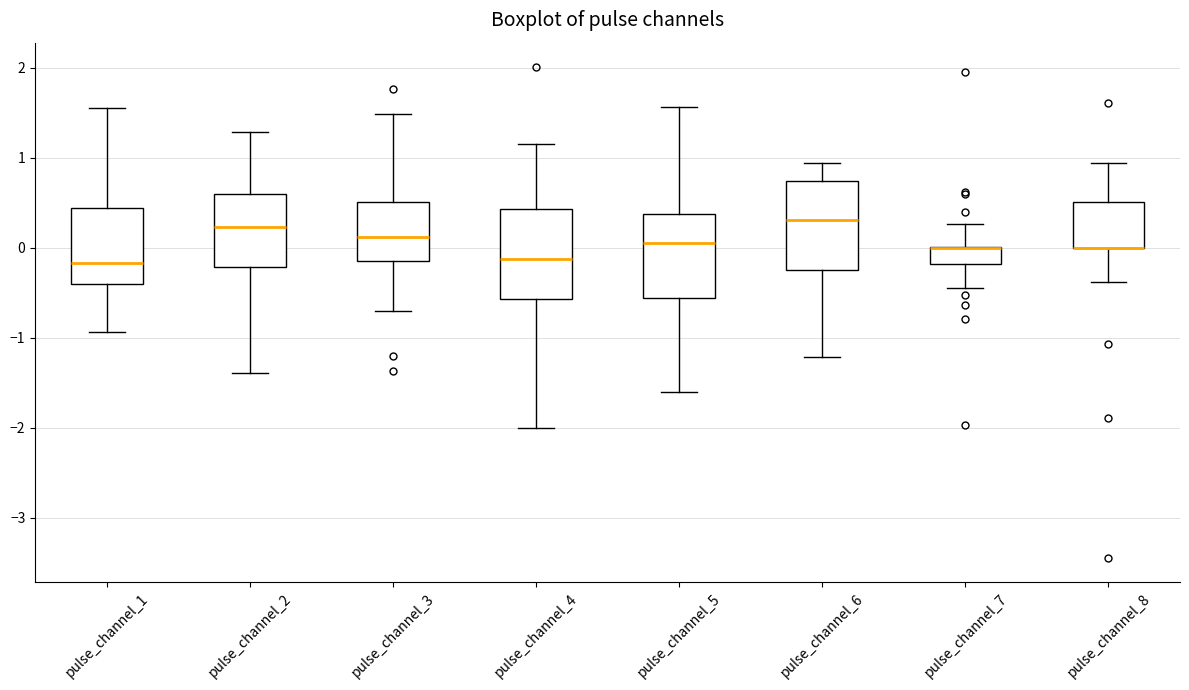

Where is the upper edge of the box for pulse_channel_8 on the y-axis? The values are not printed on the chart, so give them approximately, as read against the axis.

0.5